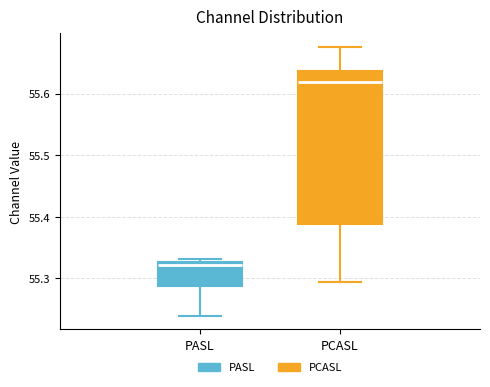

Comparing the boxes themselves (not the whiskers), which one is the tallest?

PCASL